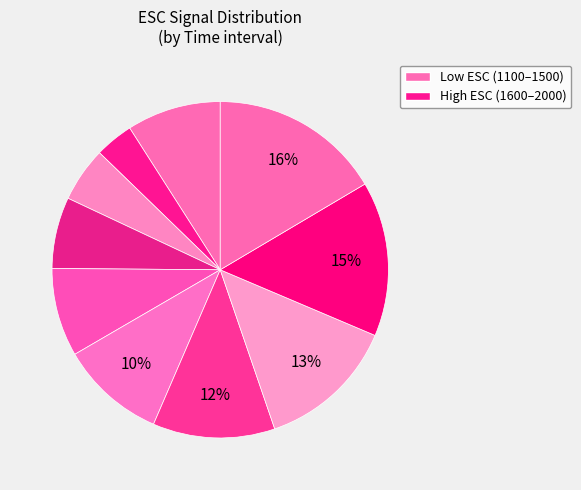

How many segments does this pie chart have?

10